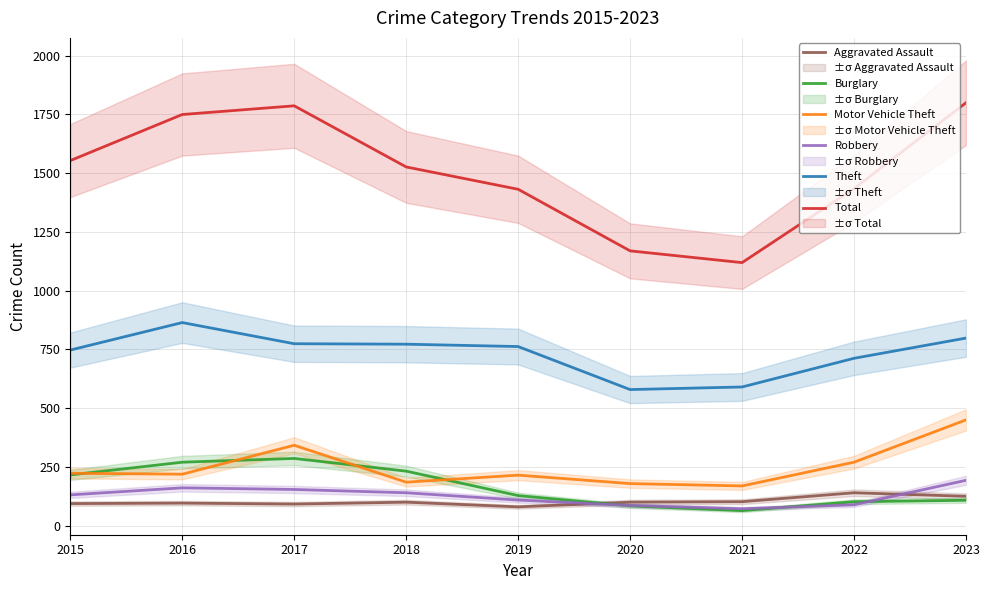

What is the maximum value for Burglary?

286